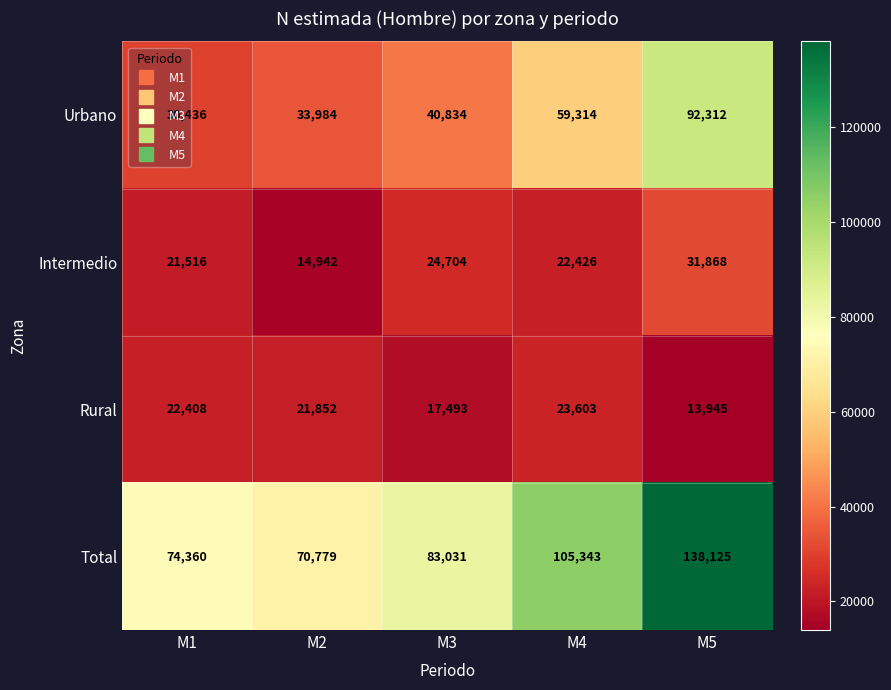

Read the Intermedio value at M4, to the nearest 10.

22430